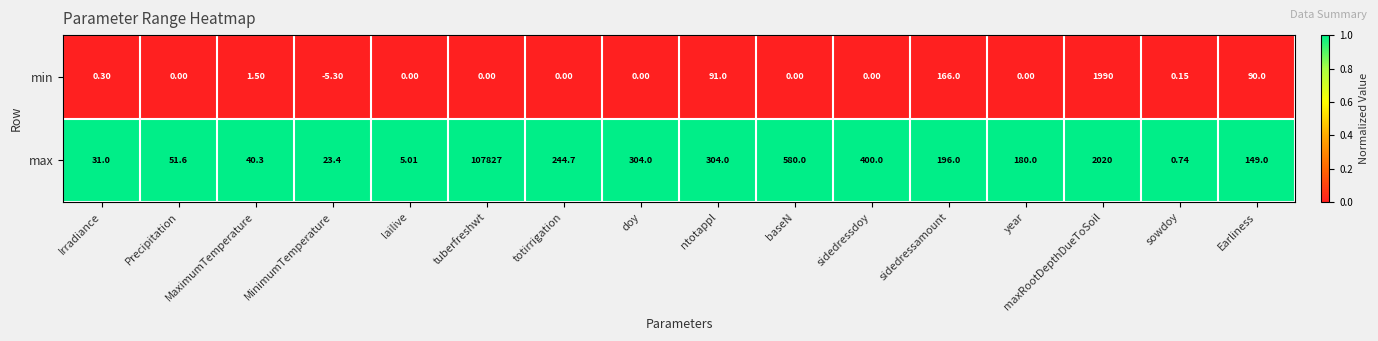

Rank the series at sowdoy from lowest to highest value.

min, max